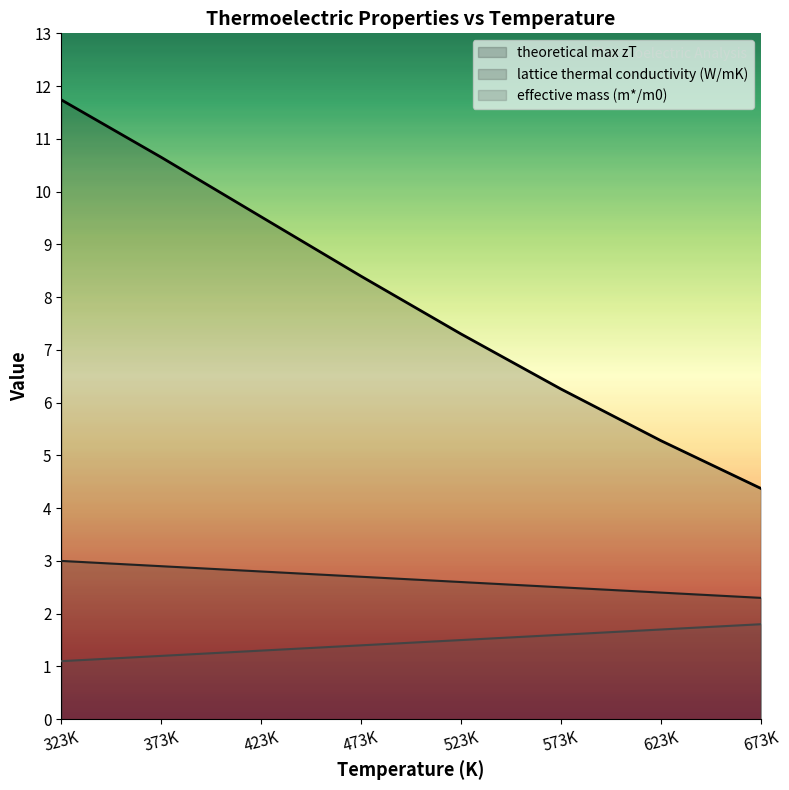

True or false: effective mass (m*/m0) and theoretical max zT cross at least once.

False